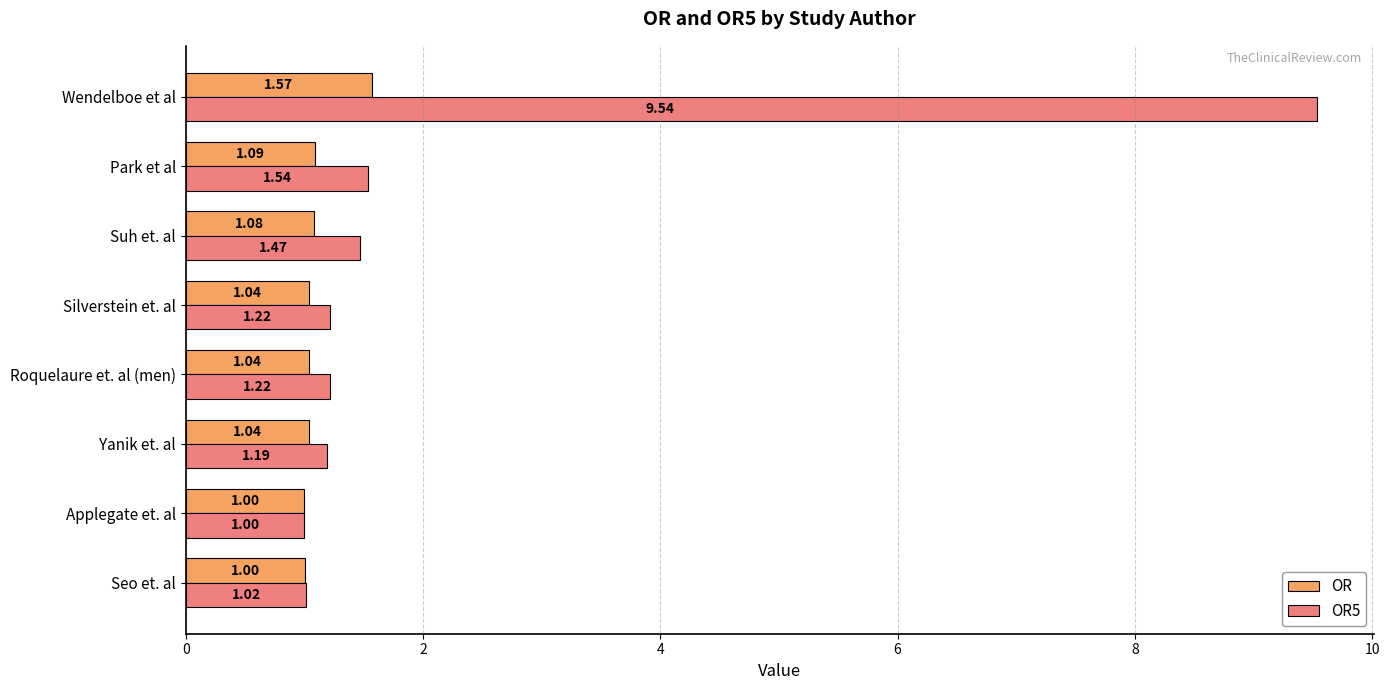

What is the difference between the highest and lowest values at Wendelboe et al?

8.0